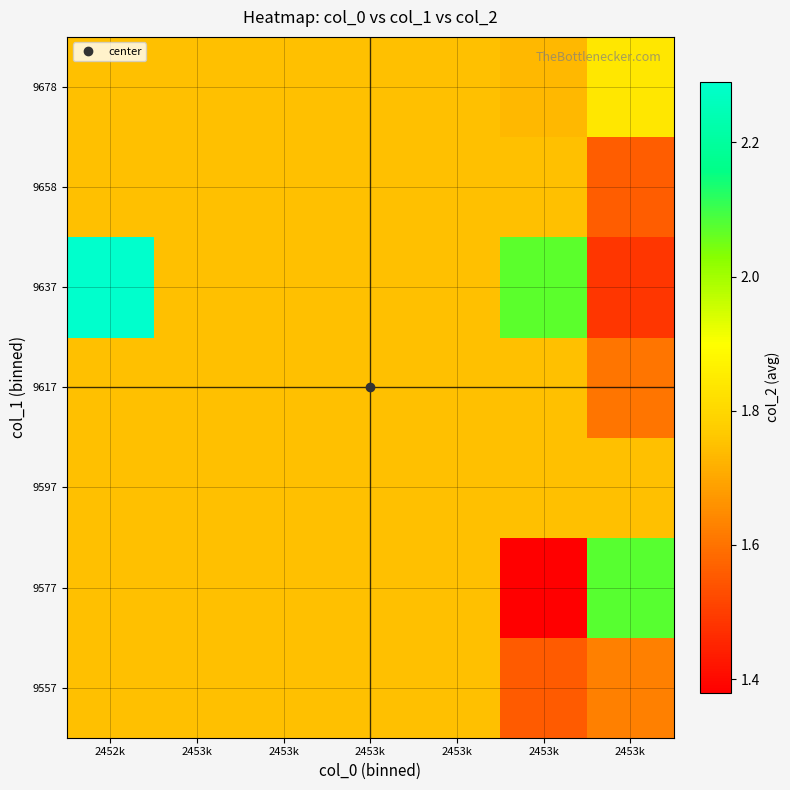

What is the greatest value displayed?

2.3